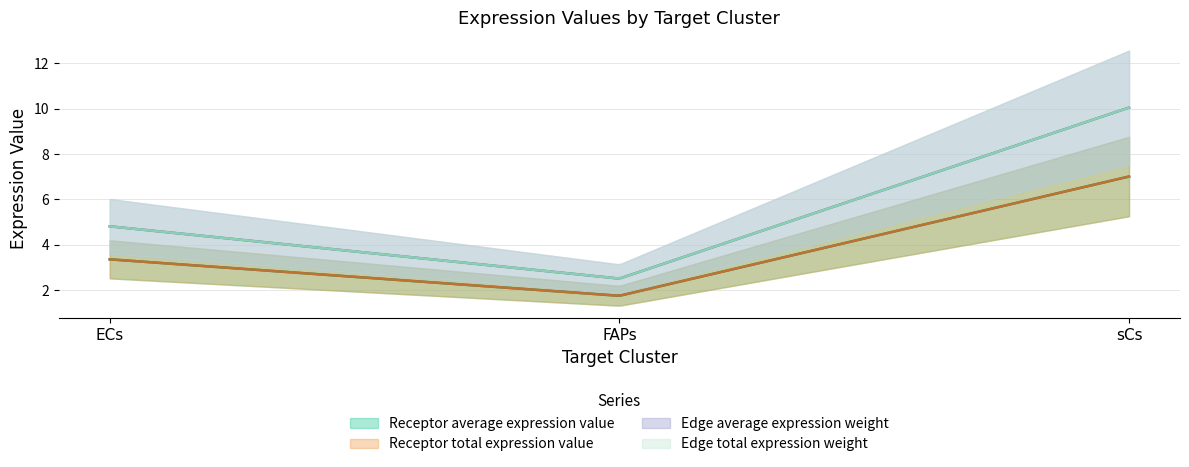

Read the Edge average expression weight value at FAPs.

2.5